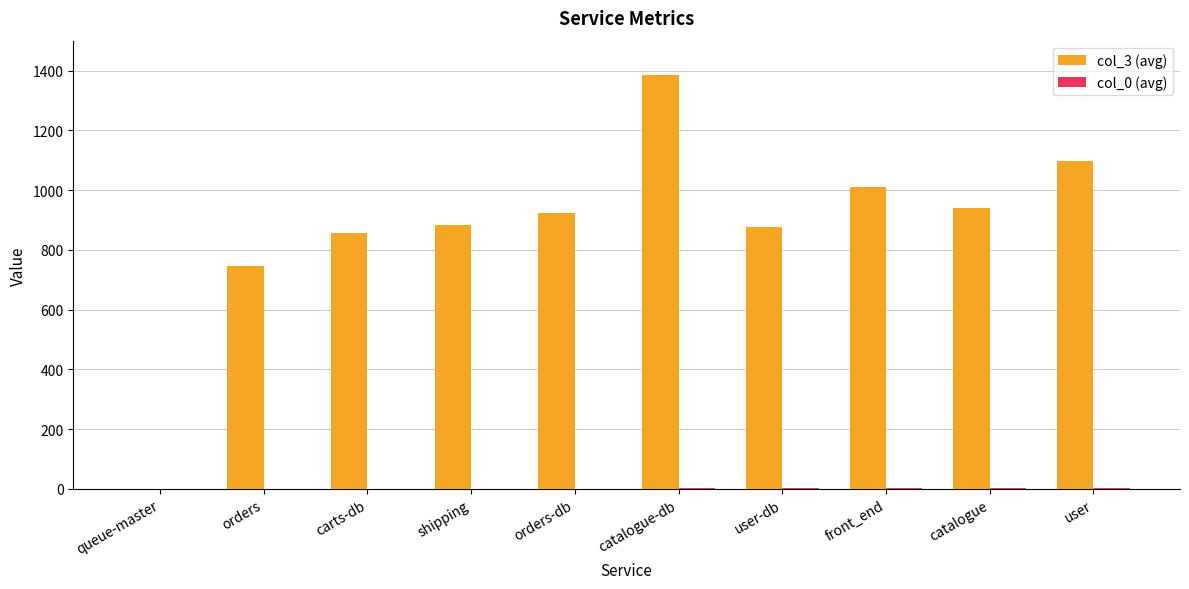

Is it true that col_3 (avg) equals 877 at user-db?

True